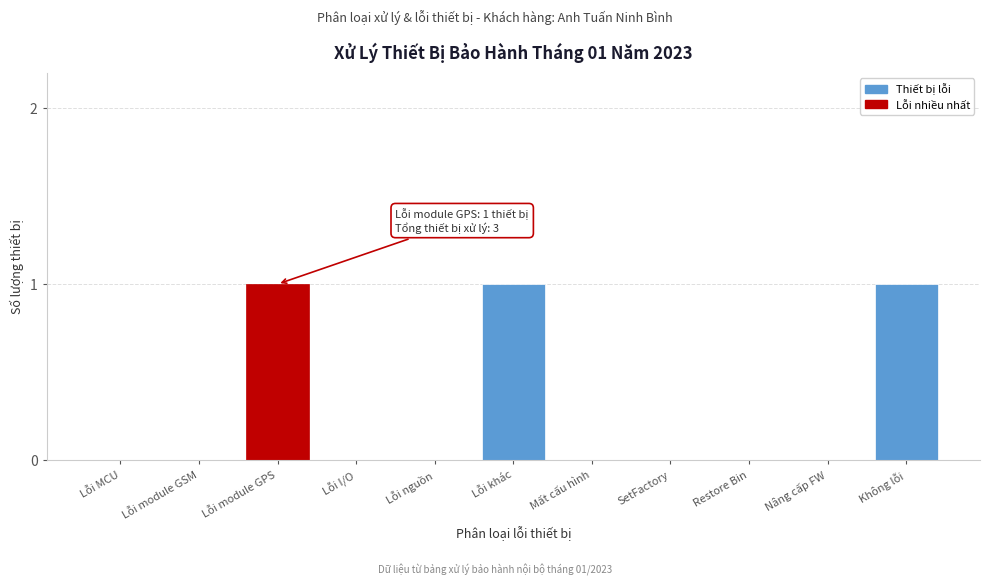

Reading right to left, extract all data points from this chart.

Không lỗi=1	Nâng cấp FW=0	Restore Bin=0	SetFactory=0	Mất cấu hình=0	Lỗi khác=1	Lỗi nguồn=0	Lỗi I/O=0	Lỗi module GPS=1	Lỗi module GSM=0	Lỗi MCU=0